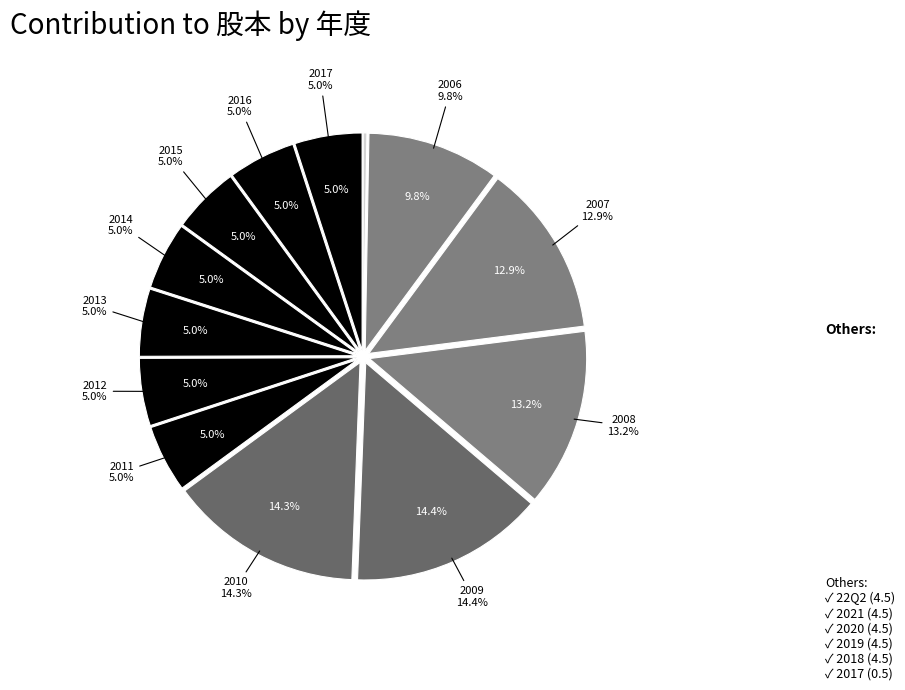

The 1998 slice represents 12% of the pie. True or false?

False